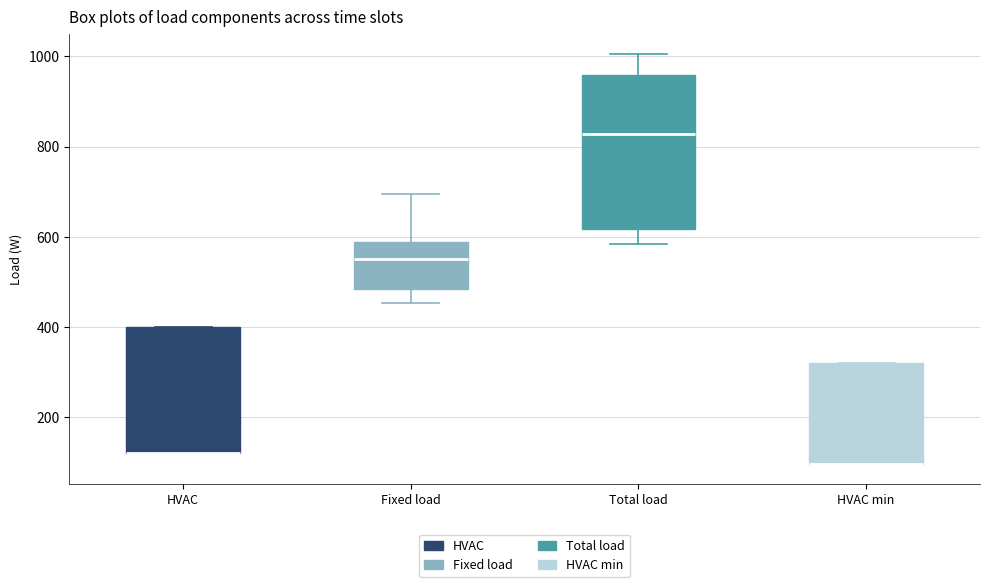

Reading left to right, read every box against the y-axis: the position of its median line, the range the box covers, and the ends of its whiskers. The values are not printed on the chart, so give them approximately, as read against the axis.

HVAC: median 120 (drawn on the box's lower edge), box 120 to 400, whiskers 120 to 400
Fixed load: median 560, box 480 to 580, whiskers 460 to 700
Total load: median 820, box 620 to 960, whiskers 580 to 1000
HVAC min: median 100 (drawn on the box's lower edge), box 100 to 320, whiskers 100 to 320